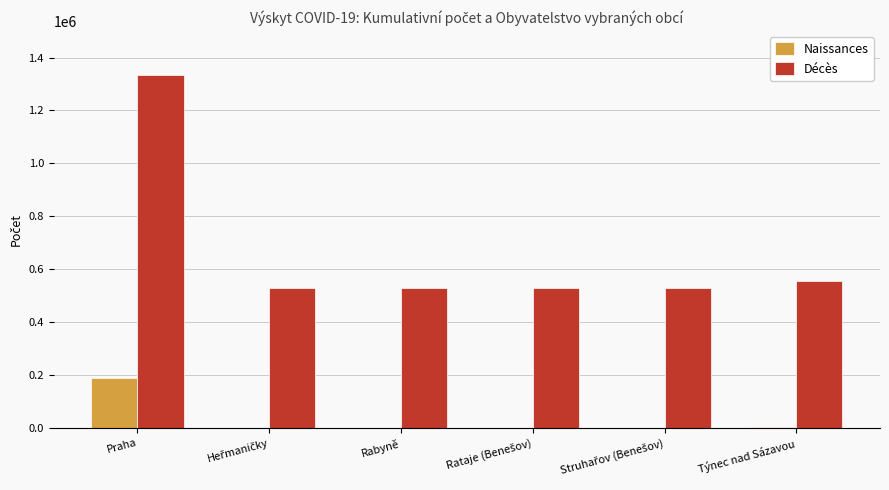

Where does the Décès series first go above 530689?

Praha